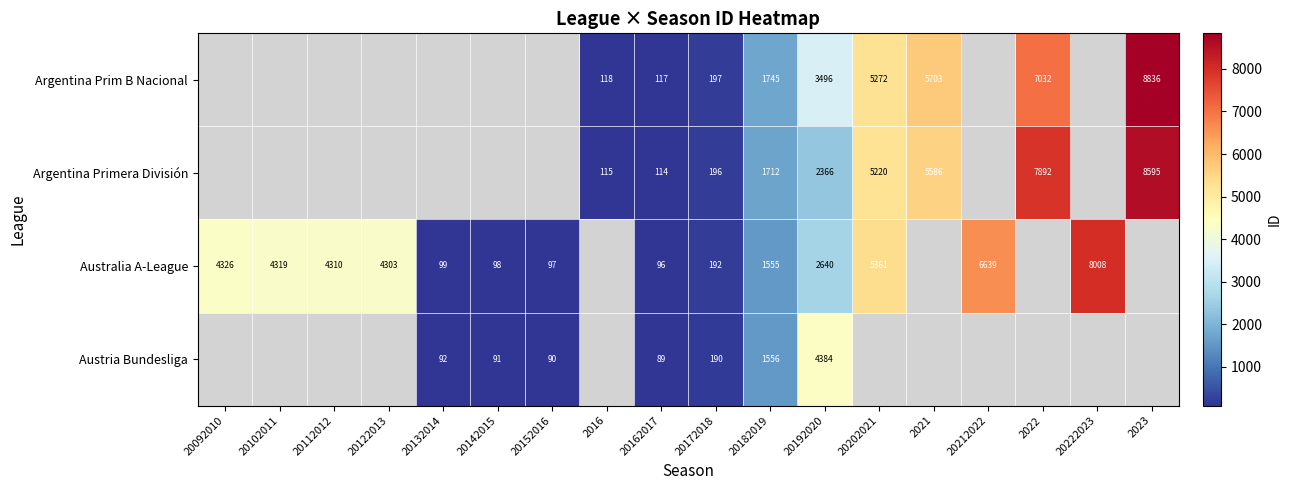

What is the difference between the highest and lowest values at 2023?

241.0